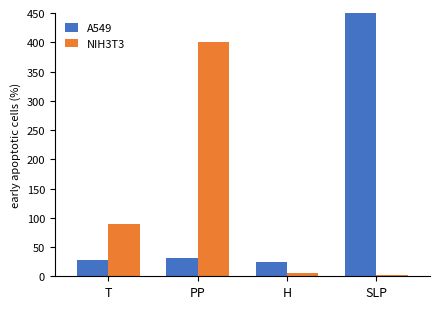

How many series are shown in this chart?

2